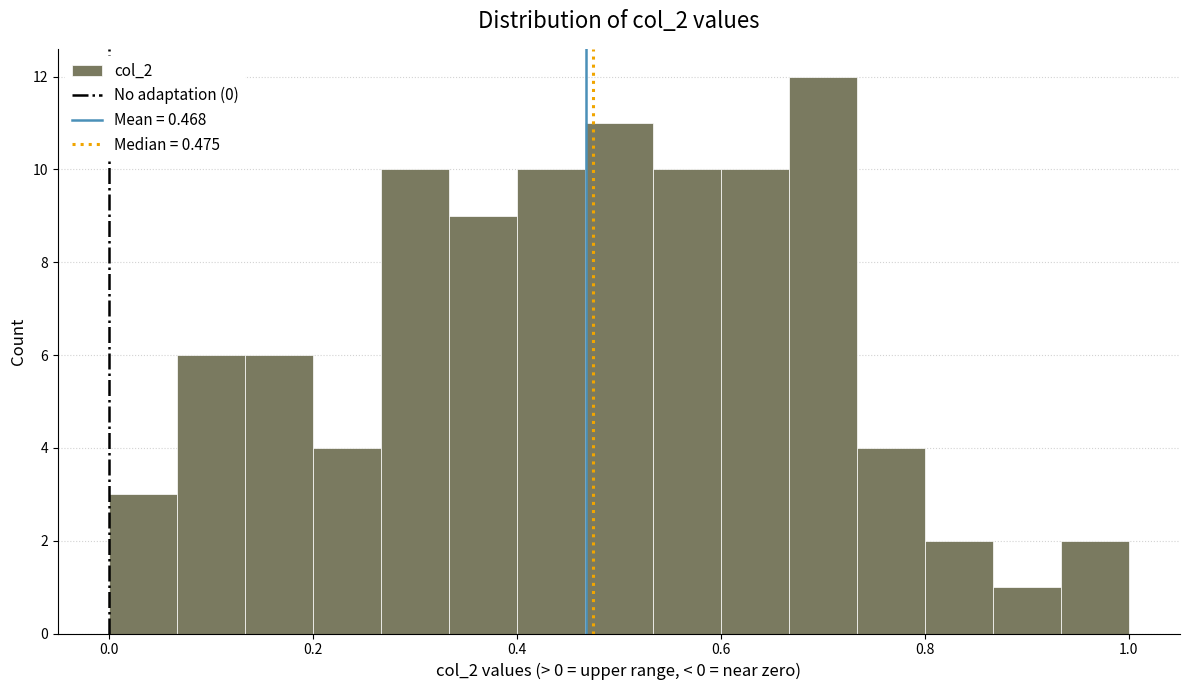

Around what value on the x-axis is the tallest bar? Give the approximate position of its centre, as read against the axis.

0.70